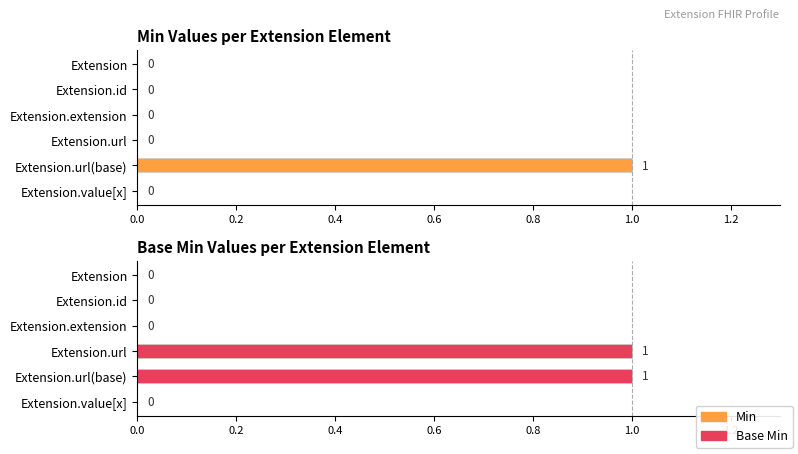

What is the maximum value for Base Min?

1